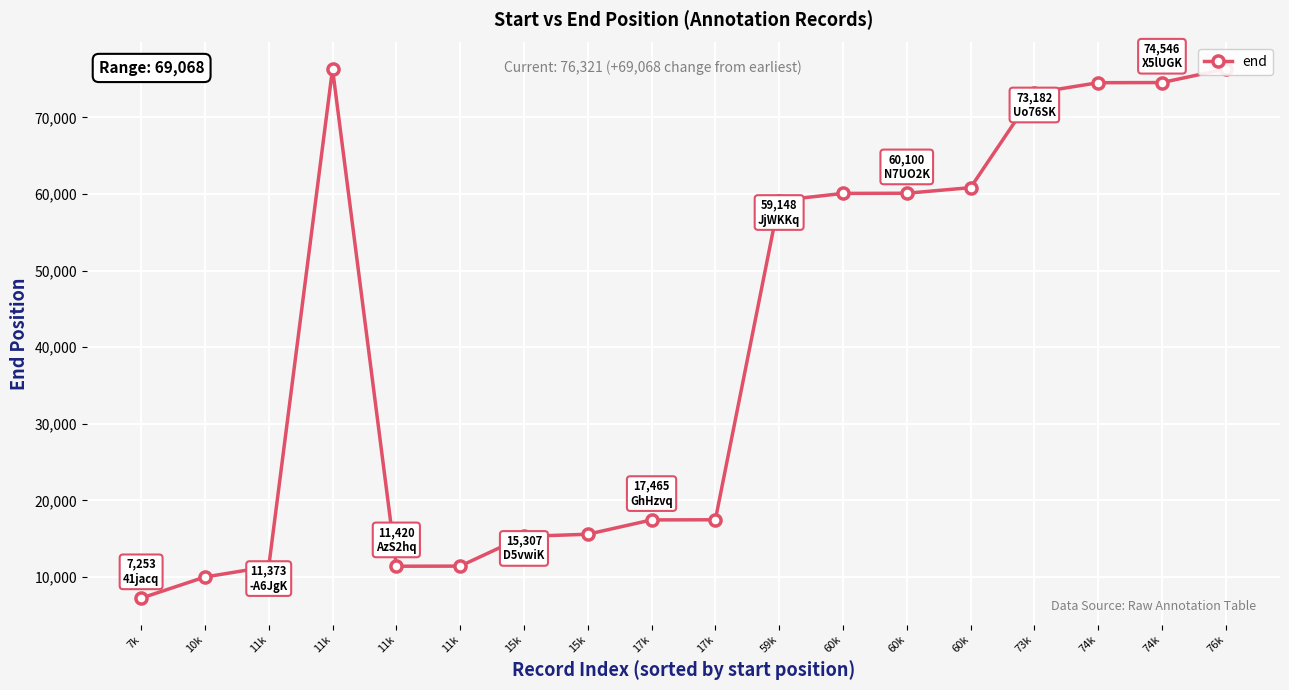

What is the label of the 6th point from the right?

60k